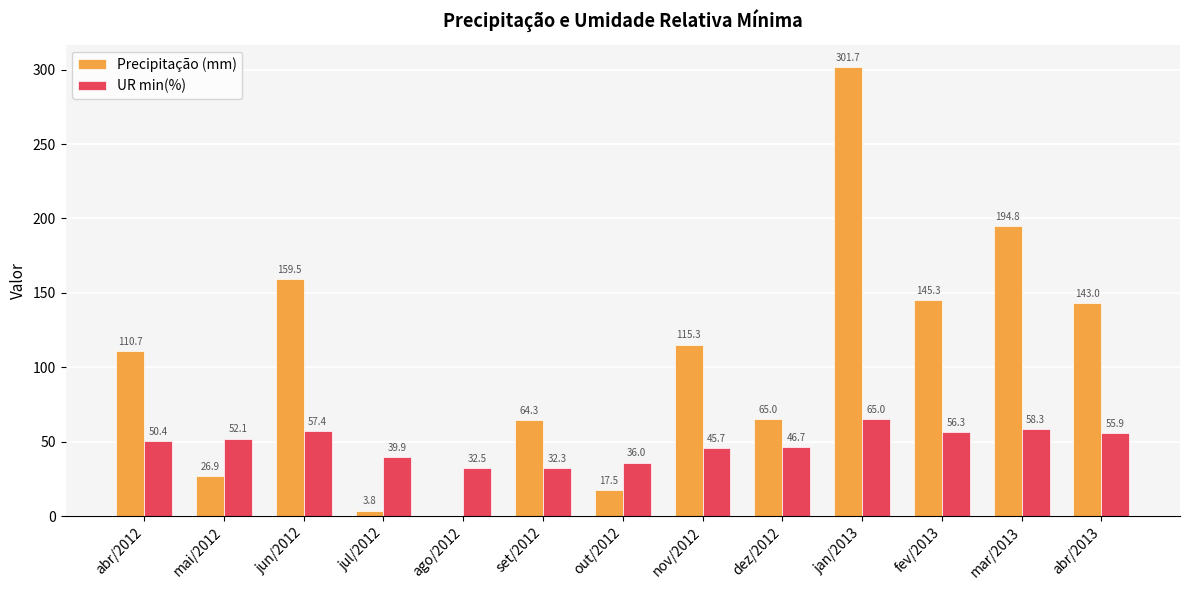

Reading right to left, extract all data points from this chart.

Precipitação (mm): abr/2013=143.0	mar/2013=194.8	fev/2013=145.3	jan/2013=301.7	dez/2012=65.0	nov/2012=115.3	out/2012=17.5	set/2012=64.3	ago/2012=0.0	jul/2012=3.8	jun/2012=159.5	mai/2012=26.9	abr/2012=110.7
UR min(%): abr/2013=55.9	mar/2013=58.3	fev/2013=56.3	jan/2013=65.0	dez/2012=46.7	nov/2012=45.7	out/2012=36.0	set/2012=32.3	ago/2012=32.5	jul/2012=39.9	jun/2012=57.4	mai/2012=52.1	abr/2012=50.4